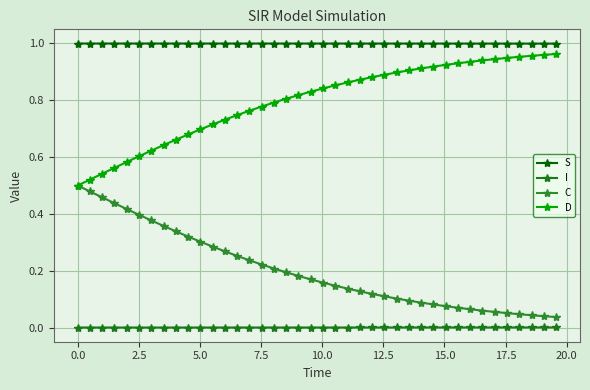

What is the greatest value displayed?

1.0